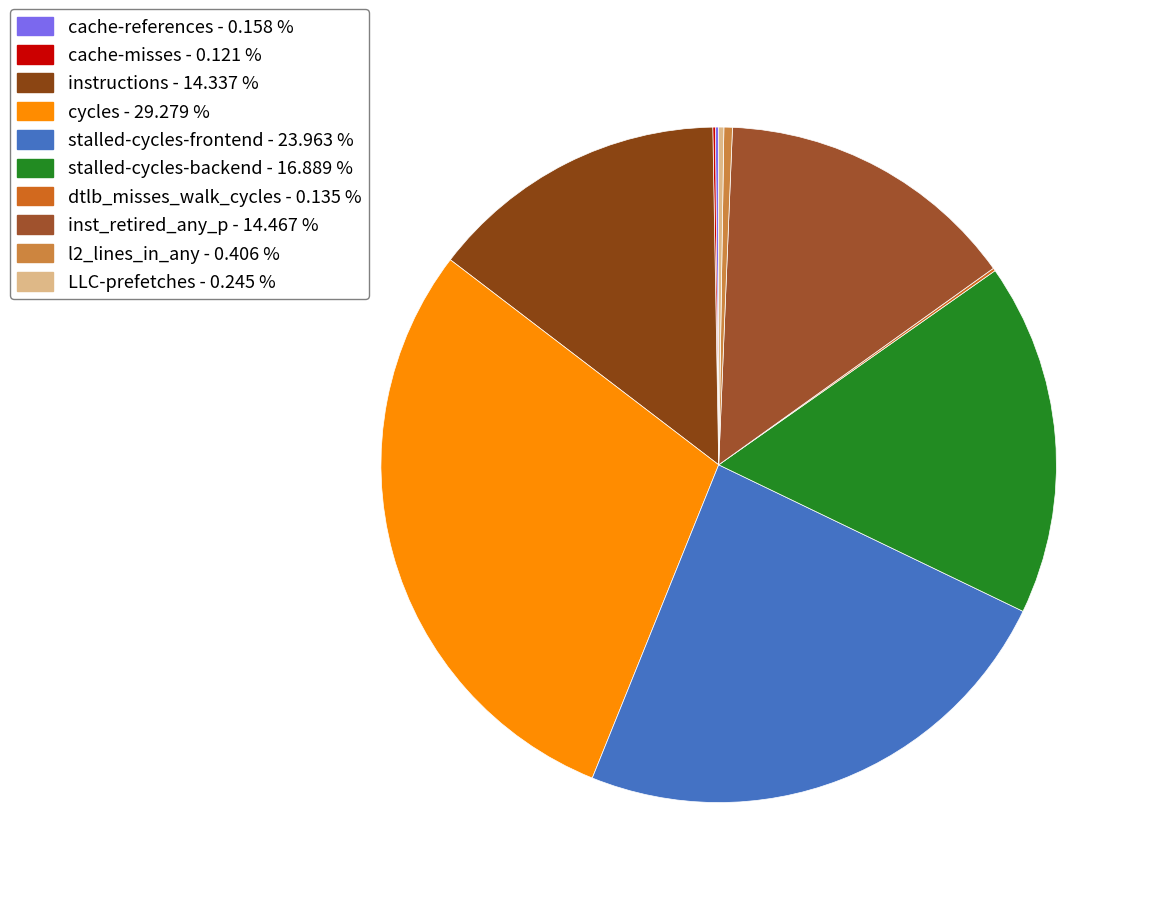

To the nearest percent, what percentage of the pie is instructions?

14%